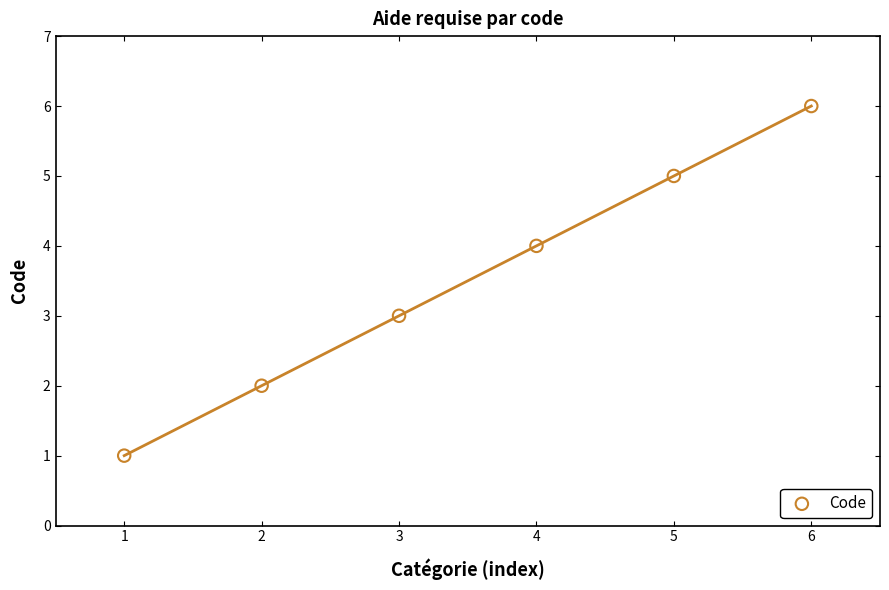

What is the range of Y values (max minus min)?

5